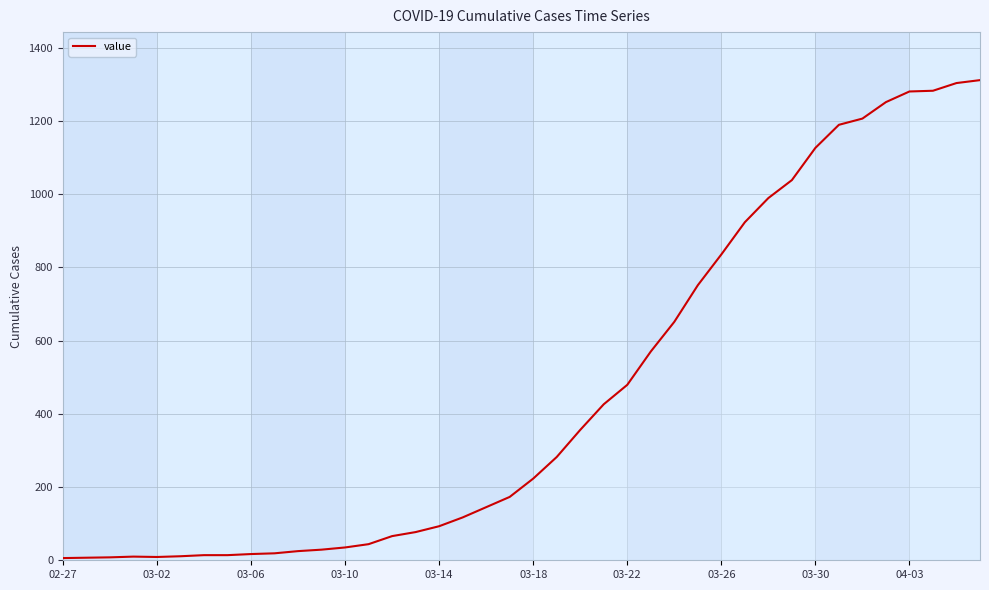

What is the greatest value displayed?

1311